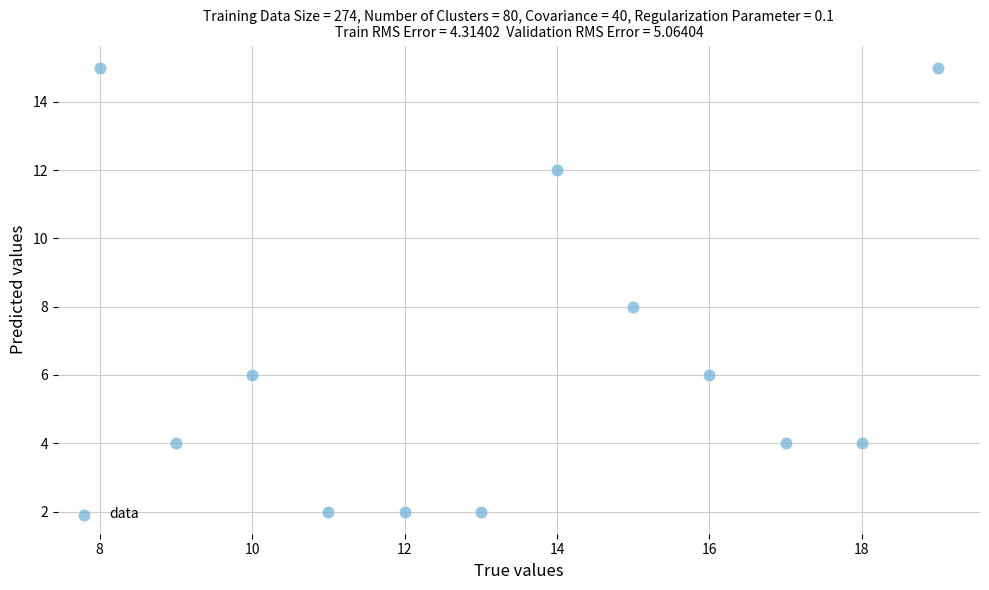

What is the average X value?

14